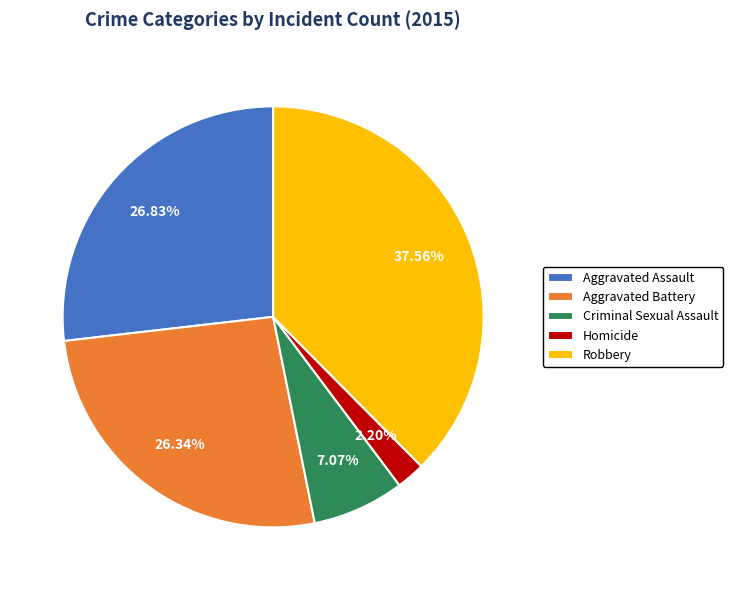

To the nearest percent, what is the combined percentage of Aggravated Battery and Robbery?

64%